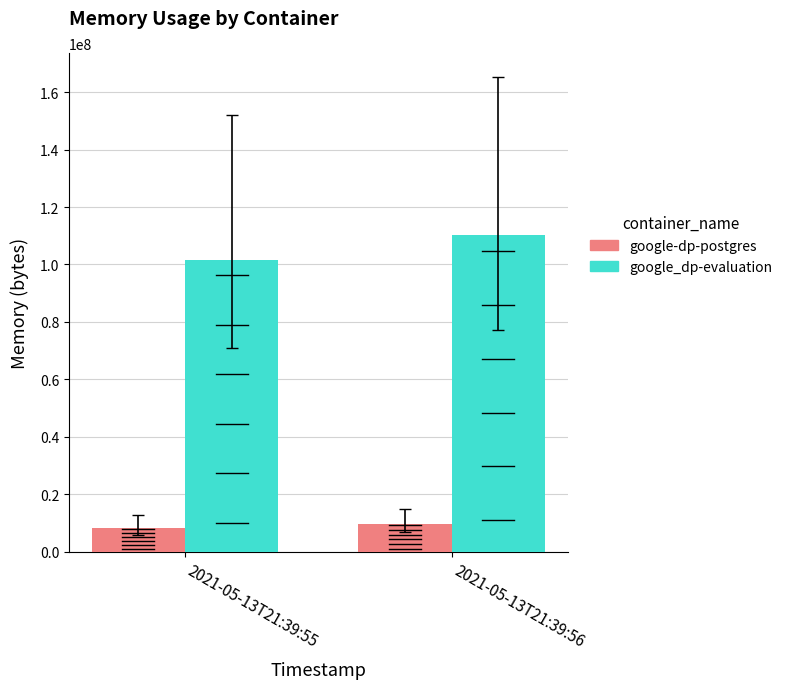

Reading left to right, list all the values displayed in this chart.

google-dp-postgres: 2021-05-13T21:39:55=8458240	2021-05-13T21:39:56=9875456
google_dp-evaluation: 2021-05-13T21:39:55=101429248	2021-05-13T21:39:56=110202880